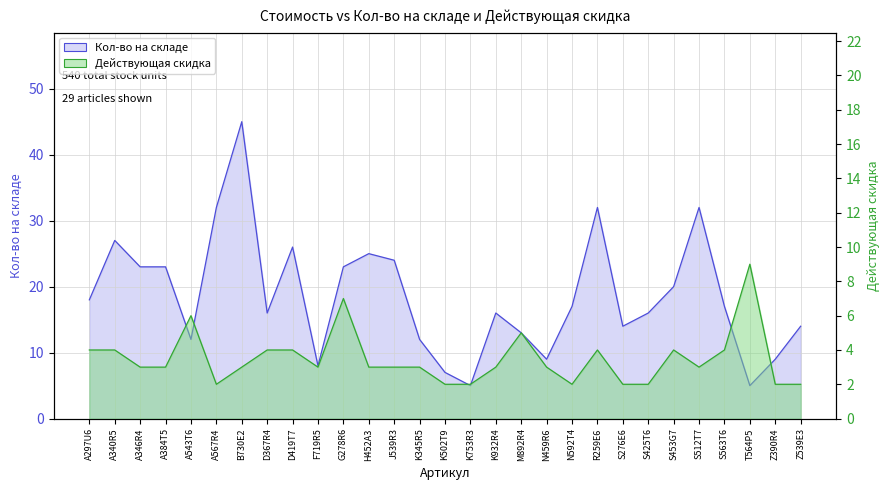

What is the total value across all series at G278R6?

30